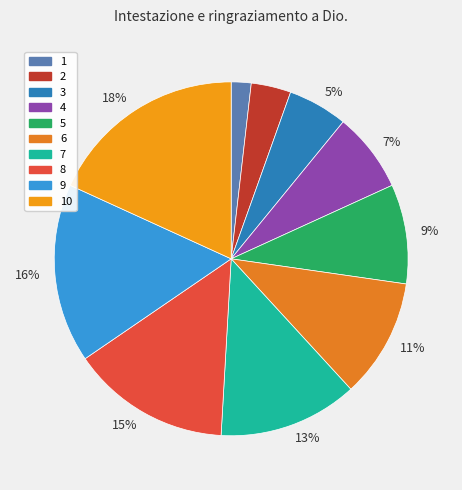

Rank the categories by value from highest to lowest.

10, 9, 8, 7, 6, 5, 4, 3, 2, 1